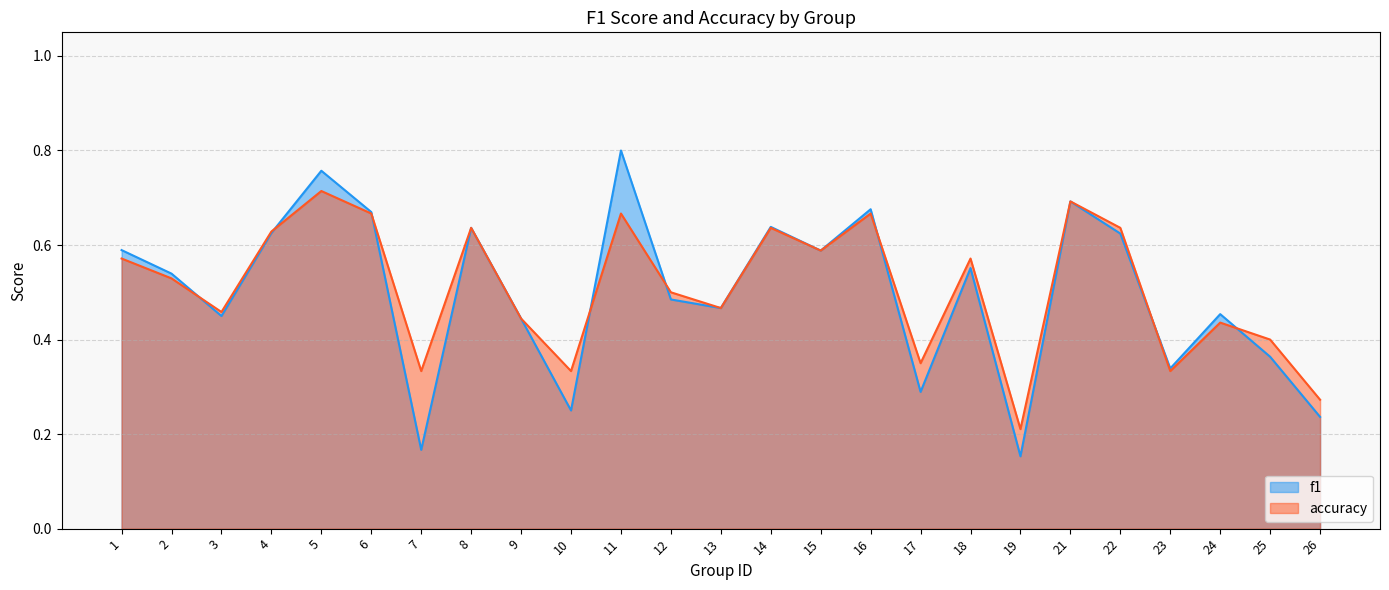

Between 1 and 18, which series saw the biggest shift?

f1